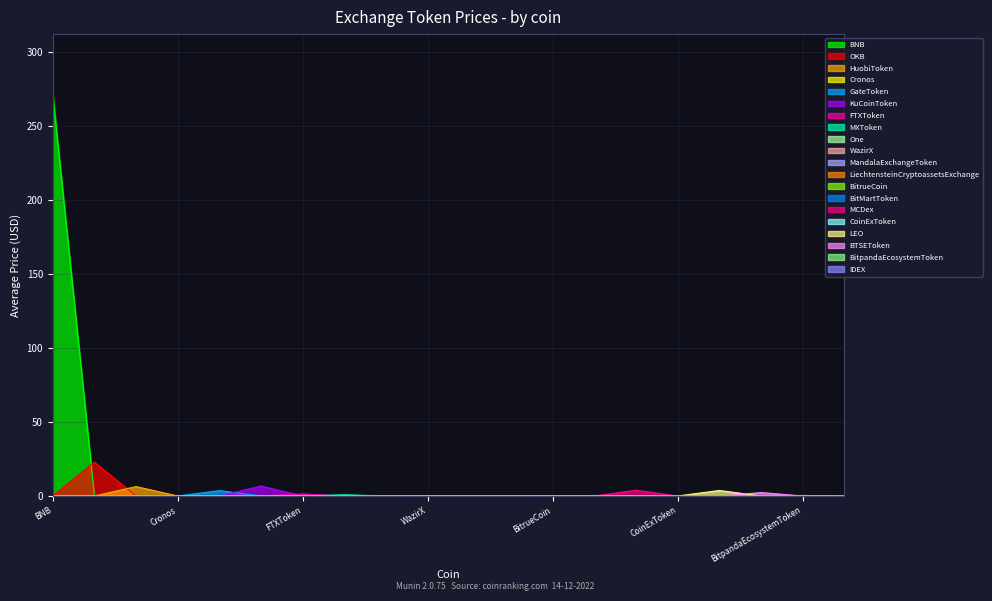

Is it true that the value at One is 124.0?

False